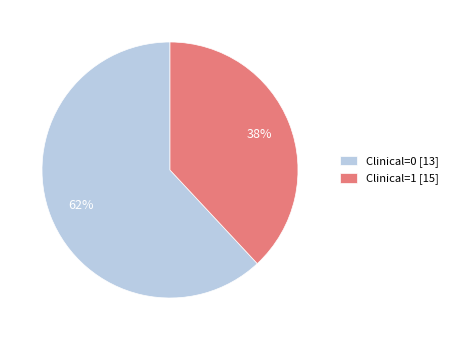

Is the sum of Clinical=1 [15] and Clinical=0 [13] greater than half?

Yes